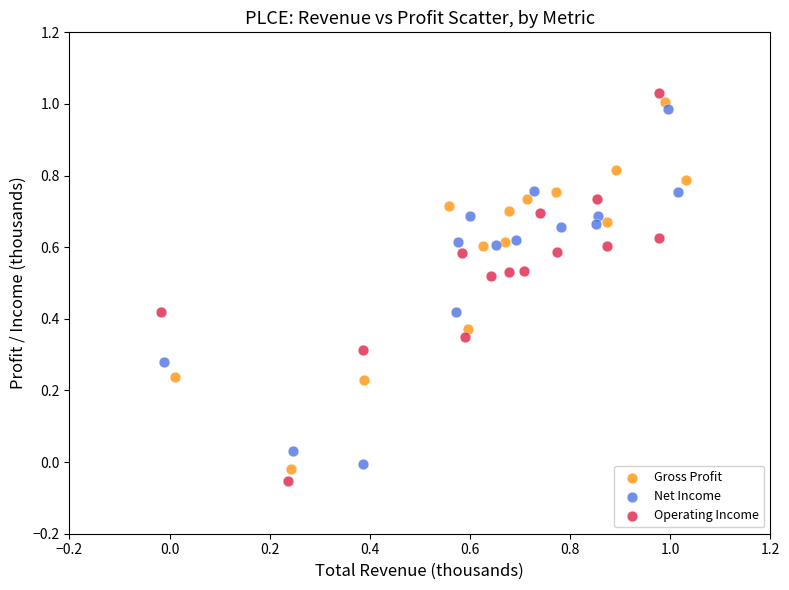

What are all the series names shown in the legend?

Gross Profit, Net Income, Operating Income